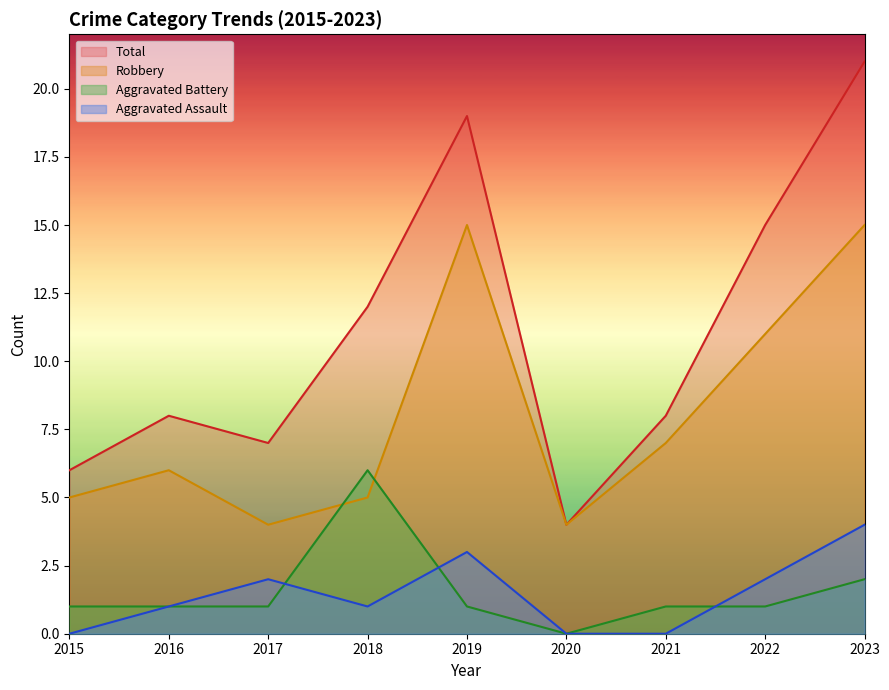

What are all the series names shown in the legend?

Total, Robbery, Aggravated Battery, Aggravated Assault